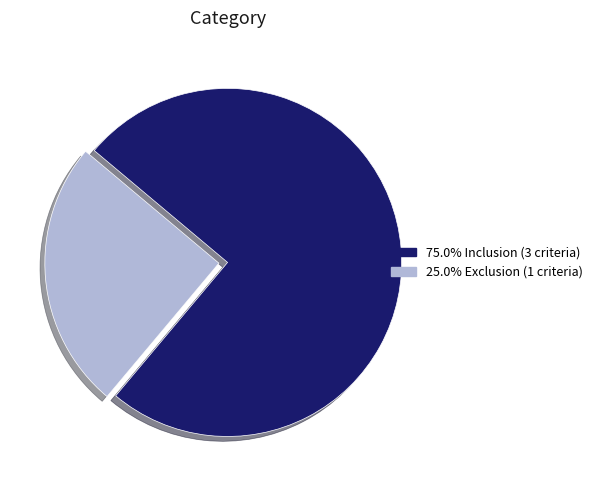

Is there any slice that represents more than half of the pie?

Yes